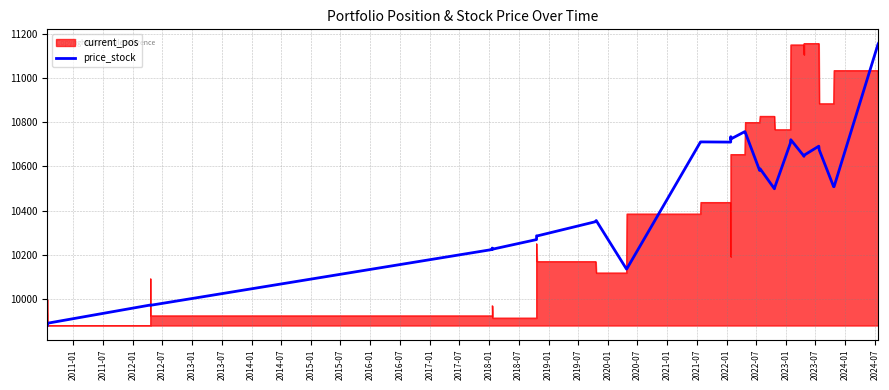

What is the smallest value displayed?

9881.5